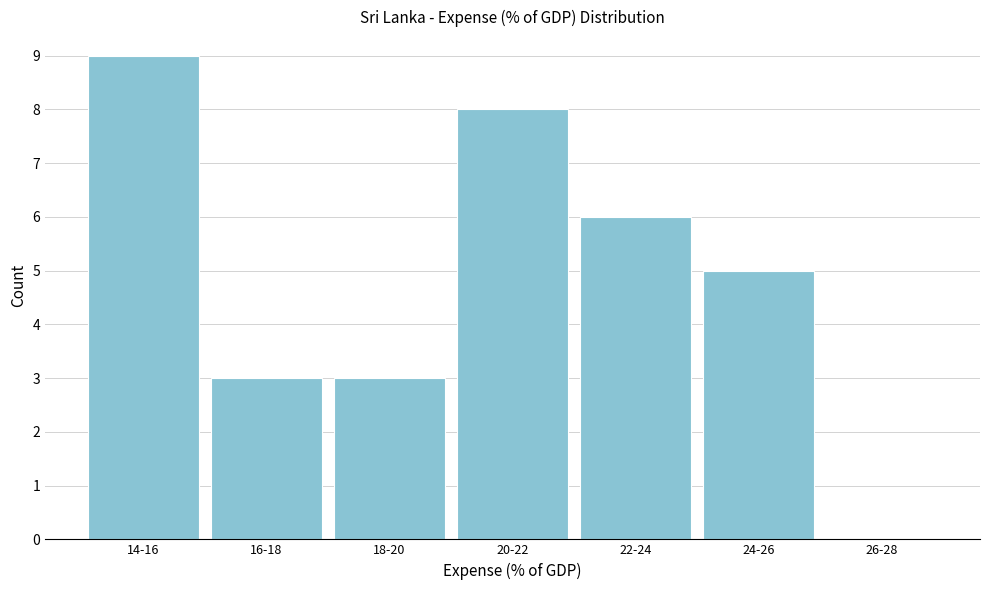

Reading left to right, what are all the values shown in this chart?

14-16=9	16-18=3	18-20=3	20-22=8	22-24=6	24-26=5	26-28=0